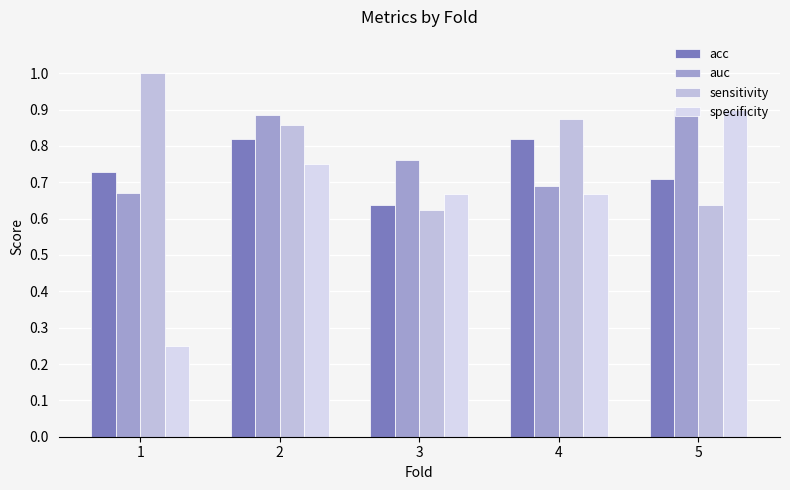

Which label corresponds to the smallest value in the chart?

1